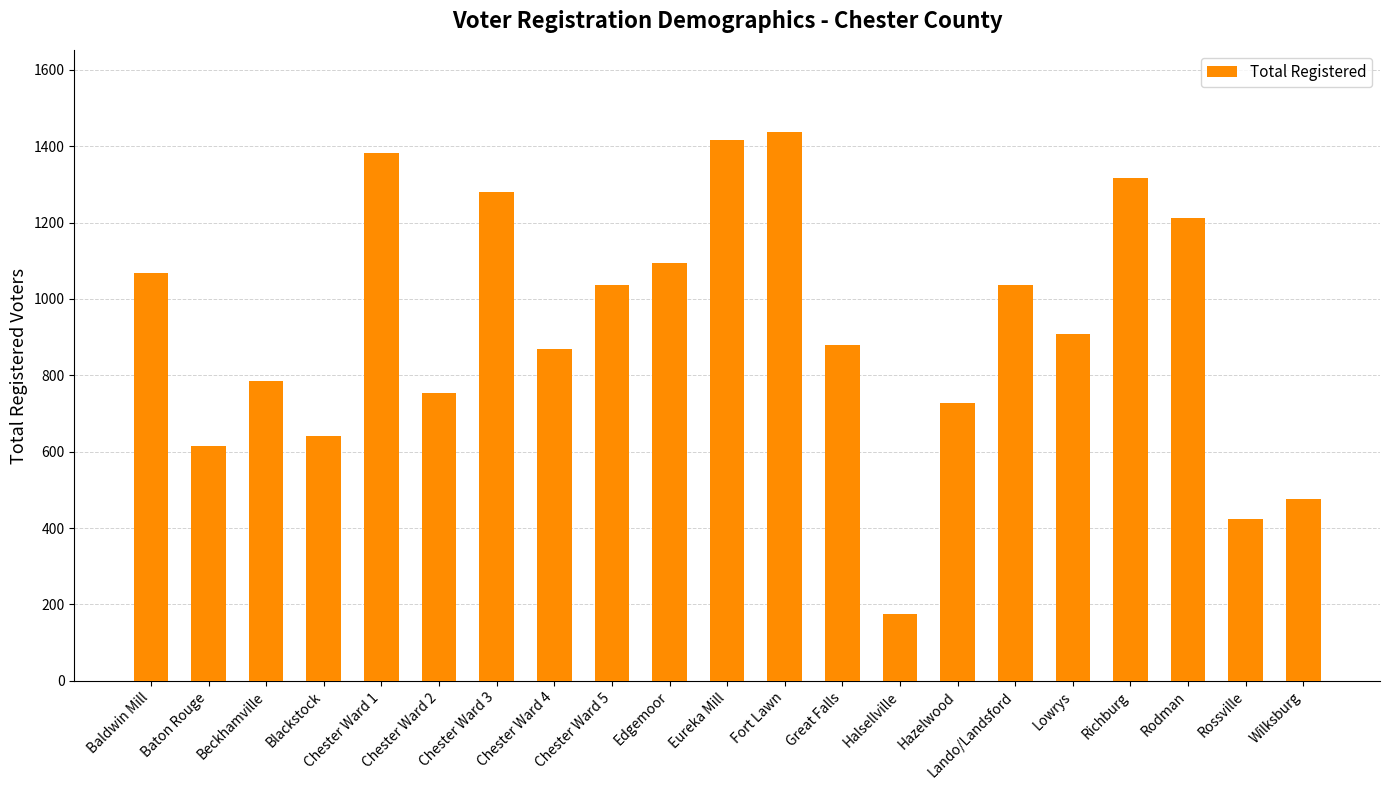

What is the average value?

930